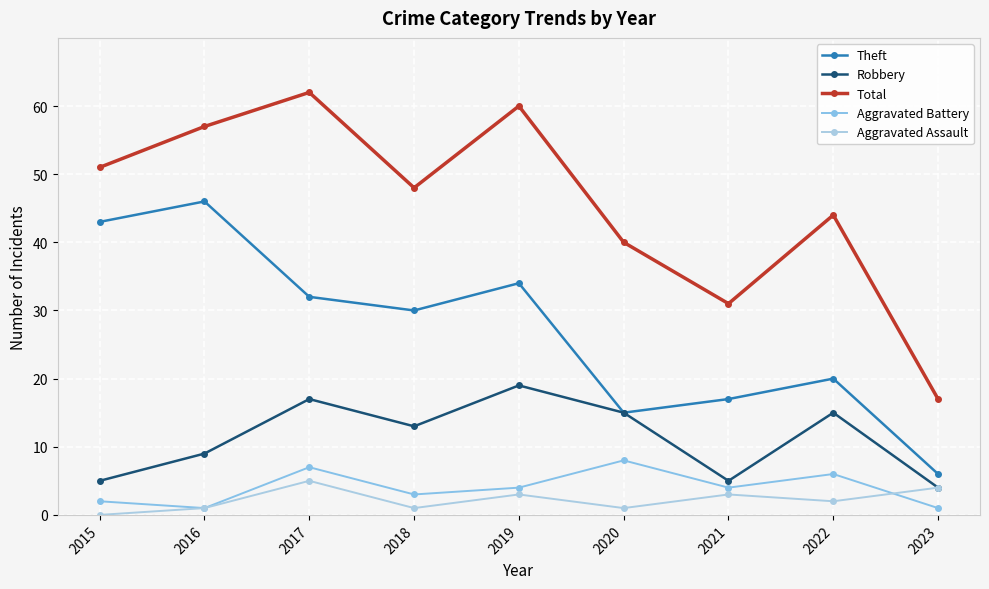

True or false: Aggravated Battery has a value of 4 at 2019.

True